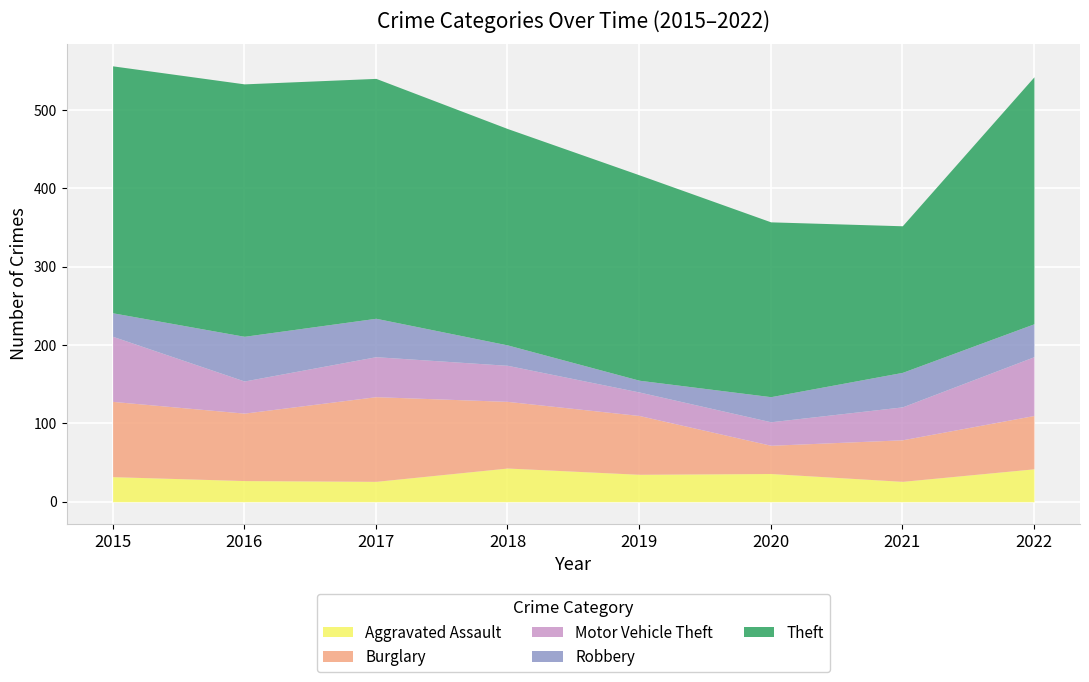

Is the value of Robbery at 2022 greater than the value of Theft at 2015?

No